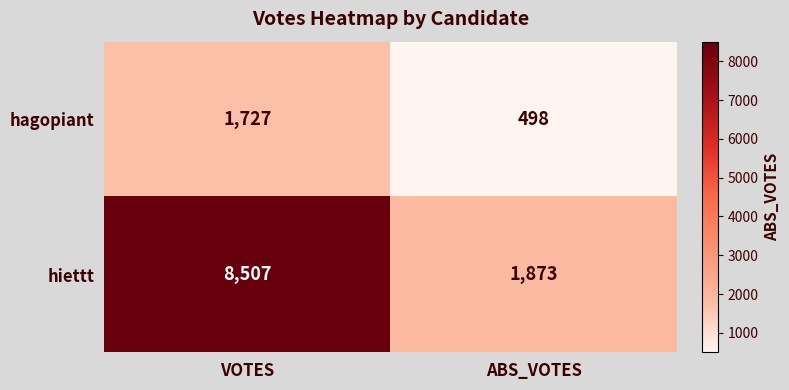

The value of hagopiant at ABS_VOTES is 650. True or false?

False